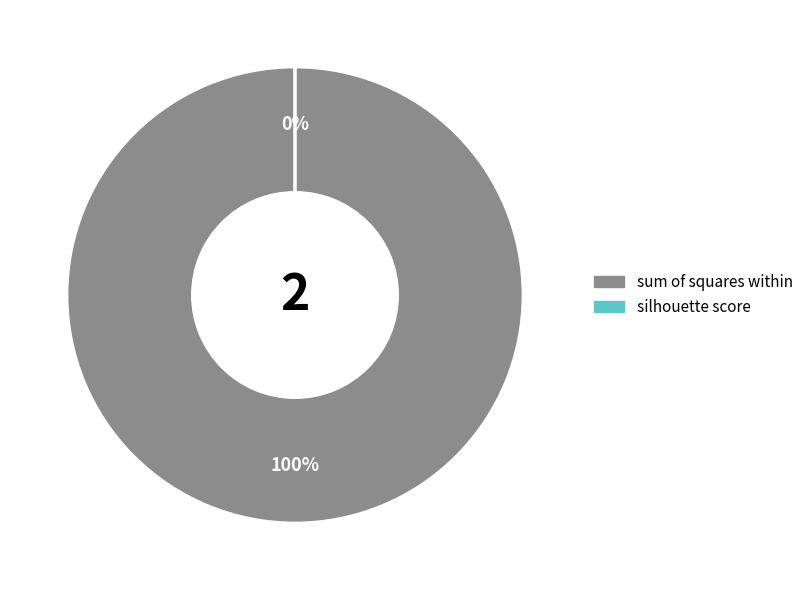

To the nearest percent, what is the average slice percentage?

50%